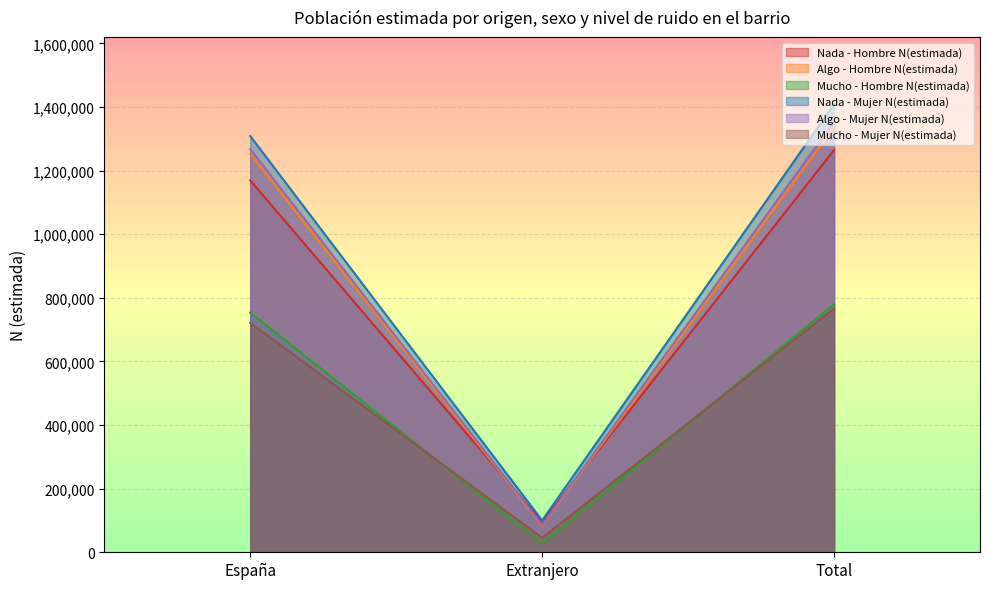

Reading left to right, what are all the values shown in this chart?

Nada - Hombre N(estimada): España=1169496	Extranjero=95548	Total=1265044
Algo - Hombre N(estimada): España=1252787	Extranjero=83509	Total=1336296
Mucho - Hombre N(estimada): España=753466	Extranjero=26999	Total=780465
Nada - Mujer N(estimada): España=1308822	Extranjero=100186	Total=1409008
Algo - Mujer N(estimada): España=1267823	Extranjero=85930	Total=1353753
Mucho - Mujer N(estimada): España=721484	Extranjero=45372	Total=766855